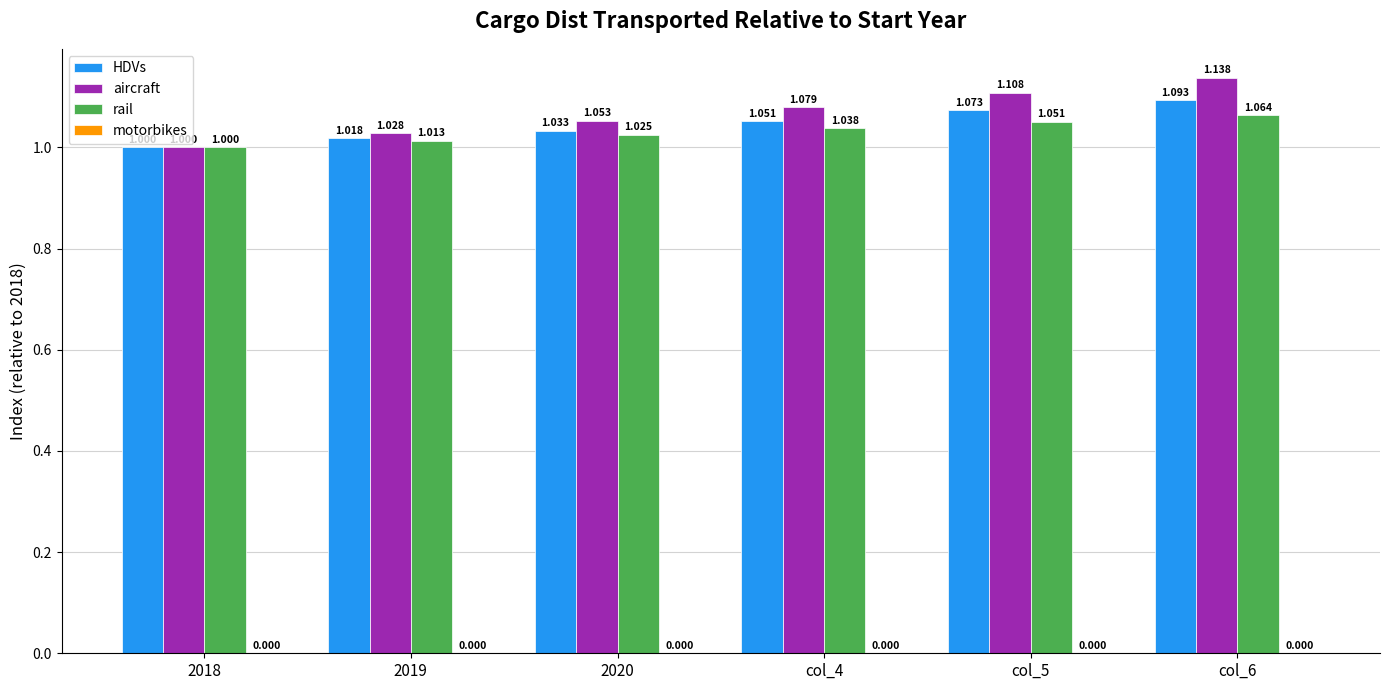

How many values in the HDVs series exceed 1?

5